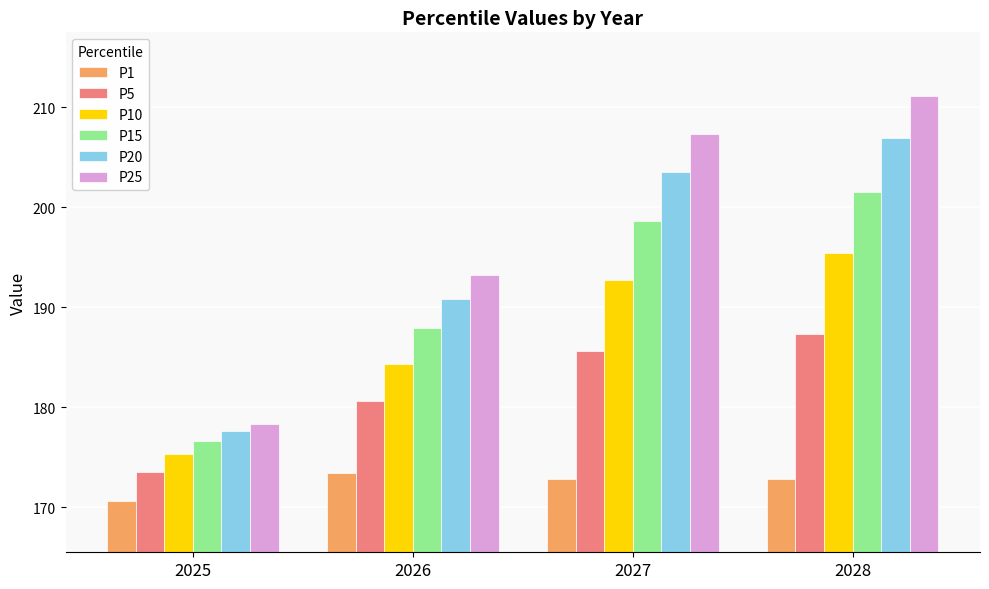

What is the sum of the P1 values at 2027 and 2026?

346.3